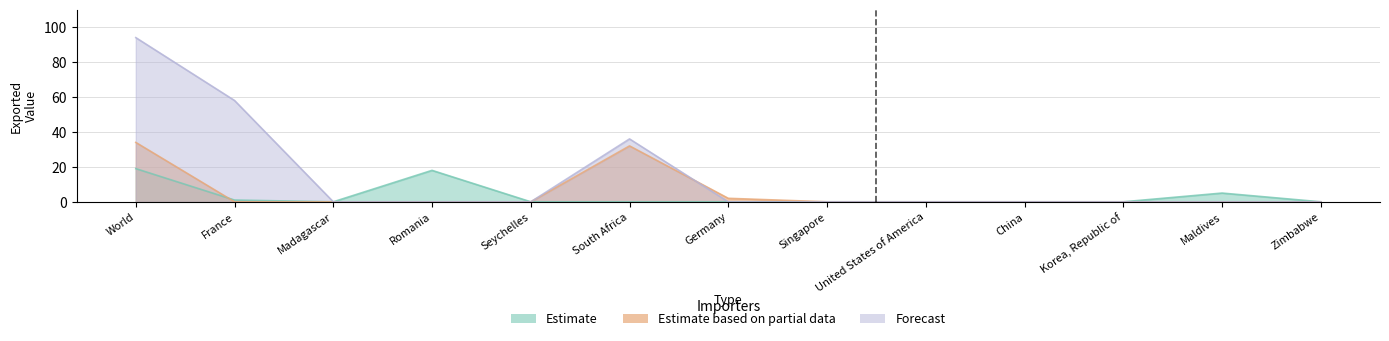

What is the difference between the second highest and minimum values in the Estimate series?

18